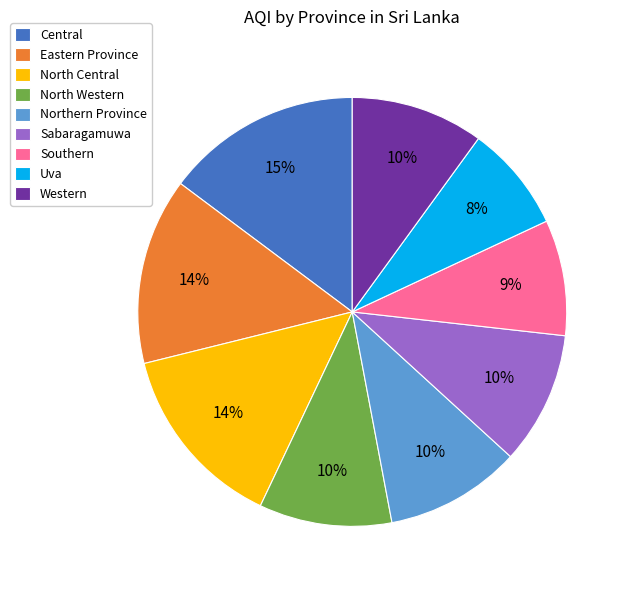

Is there a majority slice in this chart?

No